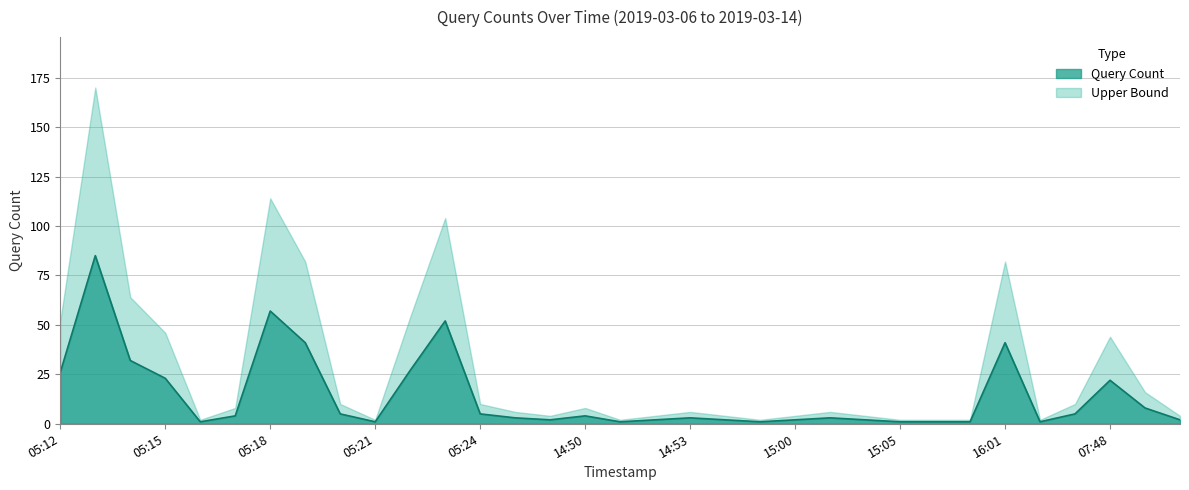

Reading left to right, extract all data points from this chart.

26	85	32	23	1	4	57	41	5	1	27	52	5	3	2	4	1	2	3	2	1	2	3	2	1	1	1	41	1	5	22	8	2